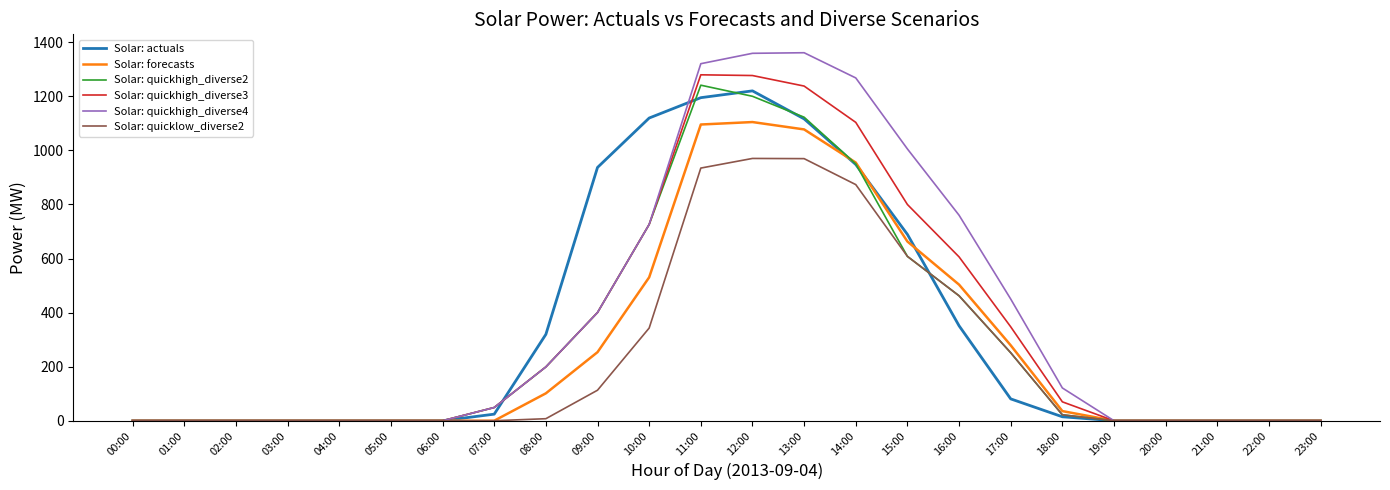

How many lines are shown in the chart?

6